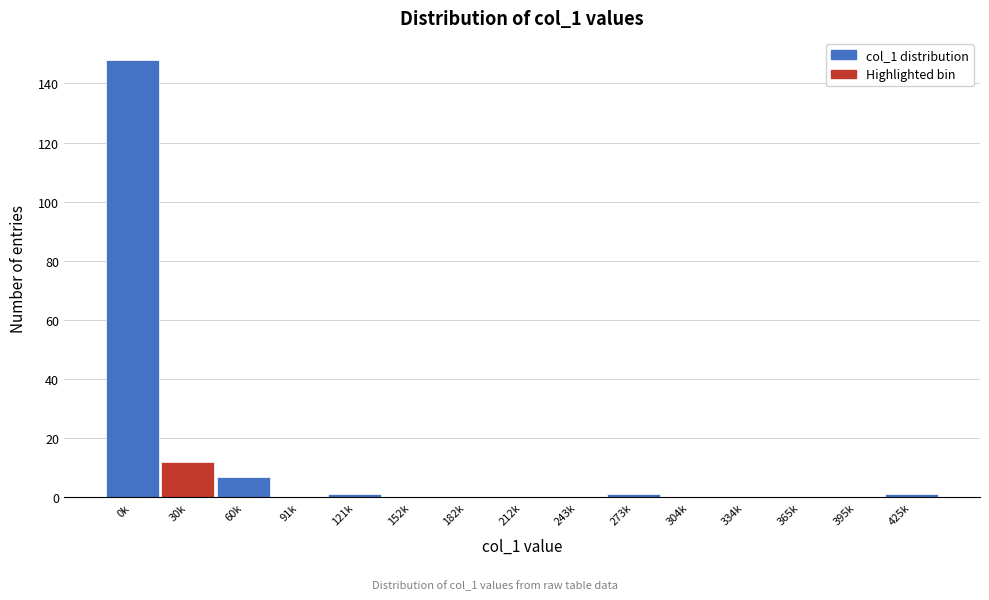

Reading left to right, list all the values displayed in this chart.

0k=148	30k=12	60k=7	91k=0	121k=1	152k=0	182k=0	212k=0	243k=0	273k=1	304k=0	334k=0	365k=0	395k=0	425k=1